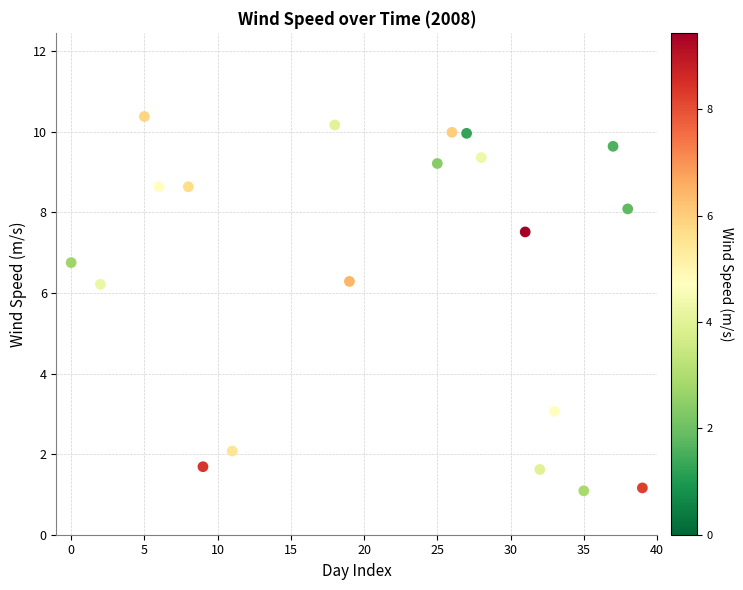

What is the range of Y values (max minus min)?

9.3